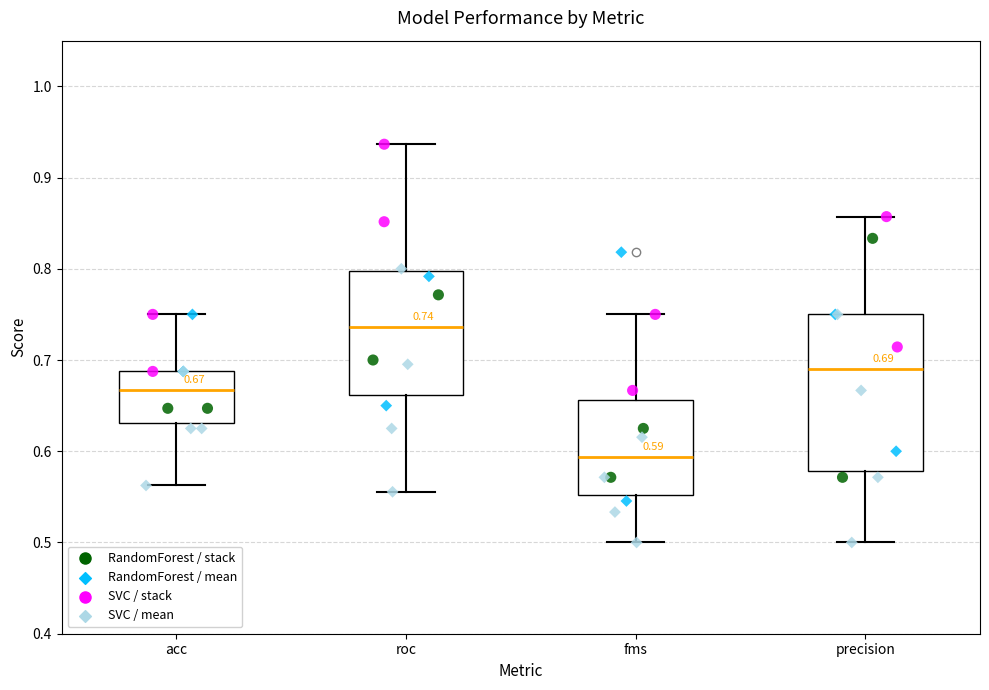

Which box is the tallest, from its lower edge to its upper edge?

precision